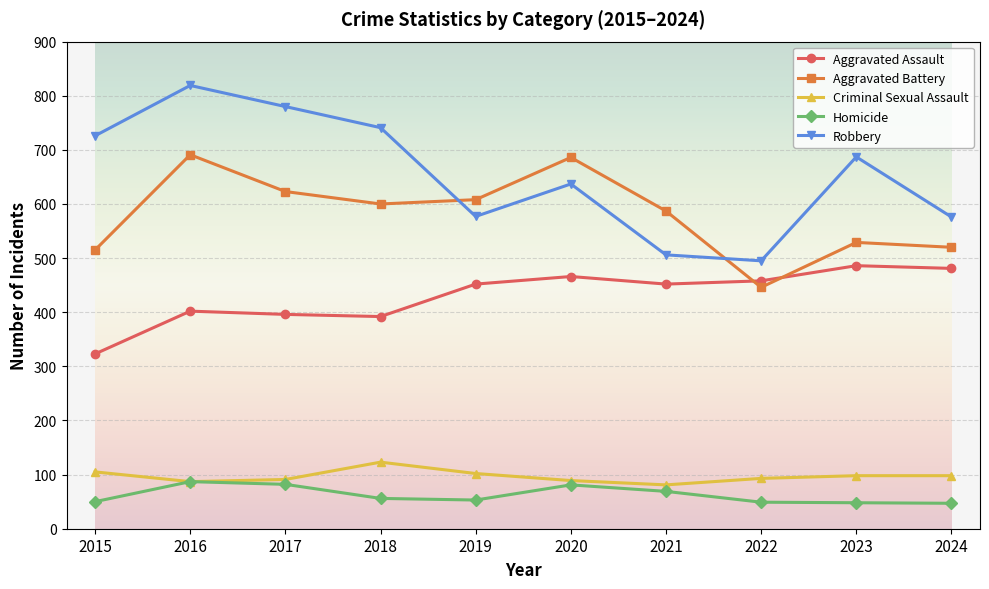

At which category is the sum across all series the highest?

2016